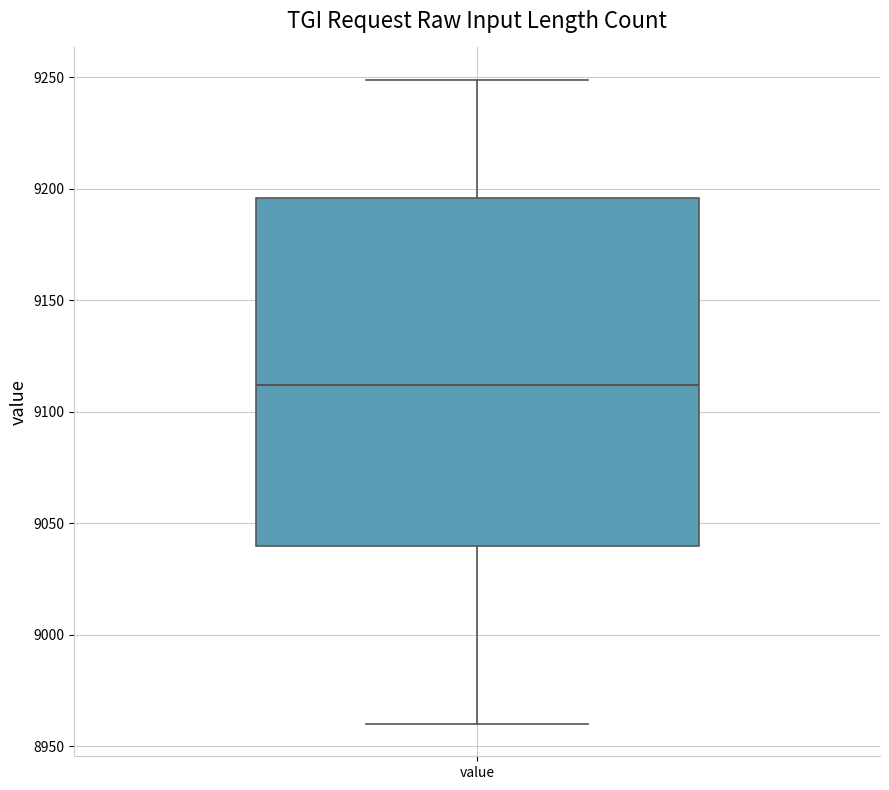

Where does the median line of the box for value sit on the y-axis? The values are not printed on the chart, so give them approximately, as read against the axis.

9110